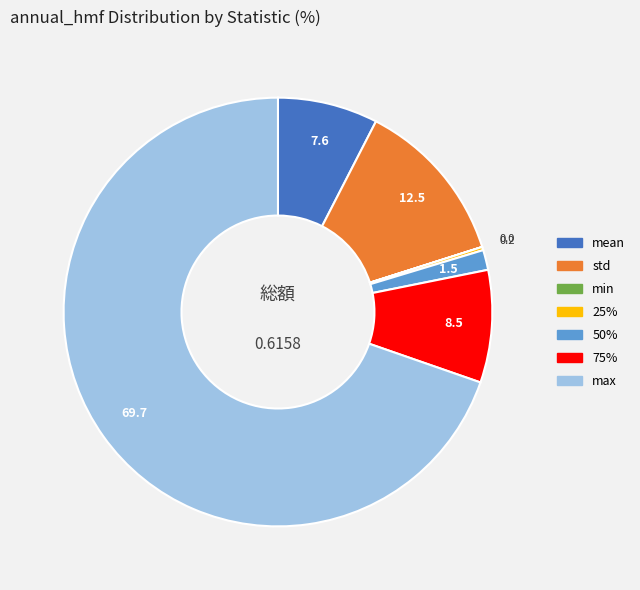

Does any single category account for the majority?

Yes